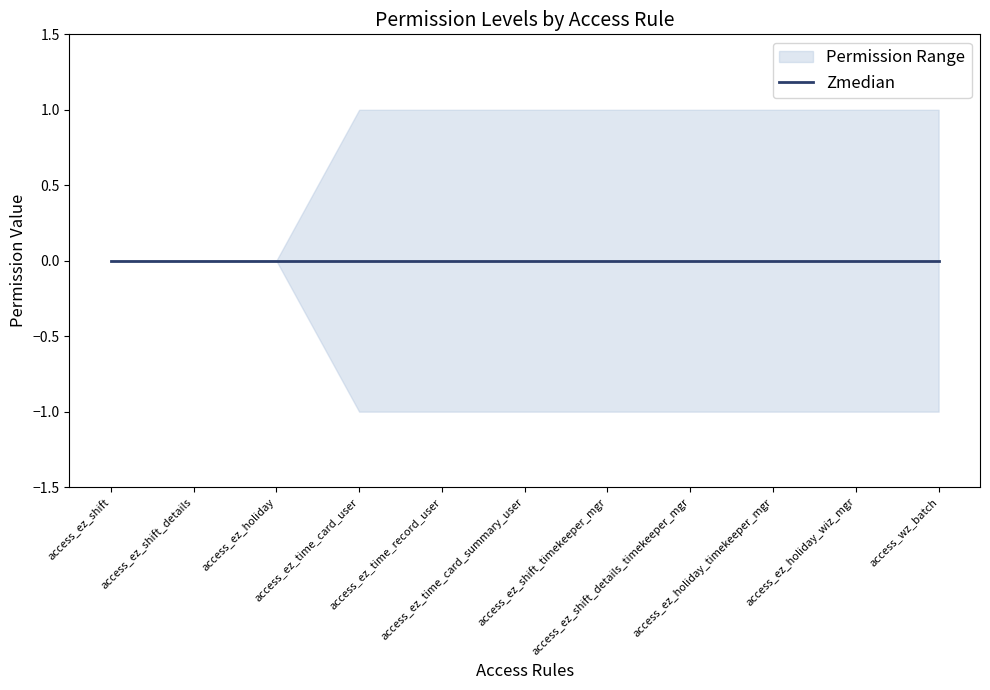

At which category is the sum across all series the highest?

access_ez_time_card_user